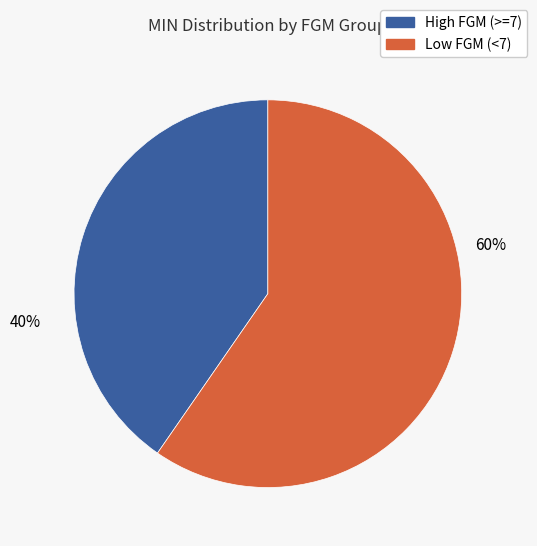

Between High FGM (>=7) and Low FGM (<7), which is larger?

Low FGM (<7)